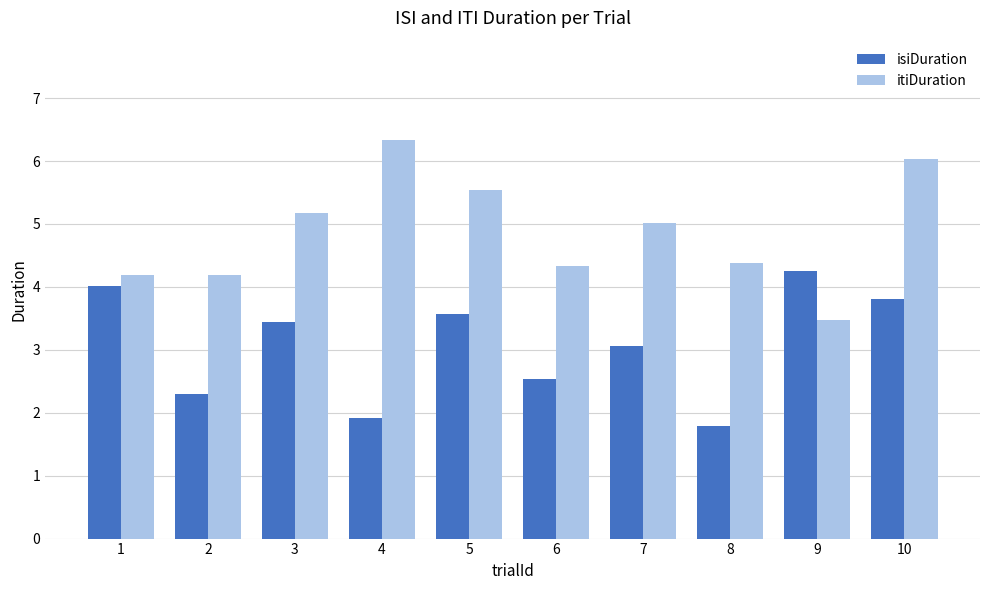

Reading left to right, what are all the values shown in this chart?

isiDuration: 1=4.0	2=2.3	3=3.4	4=1.9	5=3.6	6=2.5	7=3.1	8=1.8	9=4.3	10=3.8
itiDuration: 1=4.2	2=4.2	3=5.2	4=6.3	5=5.5	6=4.3	7=5.0	8=4.4	9=3.5	10=6.0